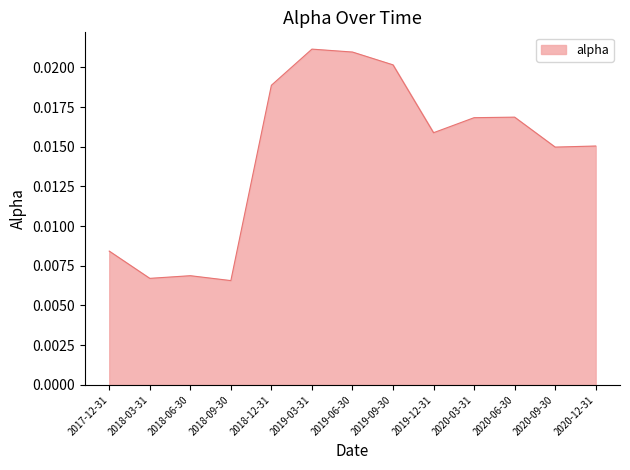

Between 2018-09-30 and 2018-12-31, which is larger?

2018-12-31